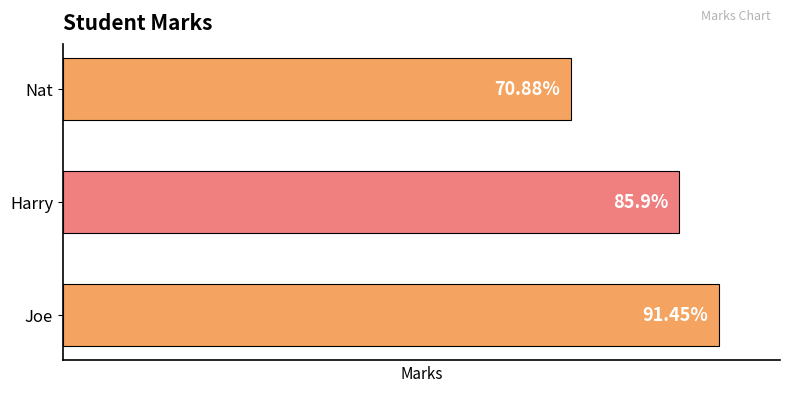

Does the chart contain stacked bars?

No